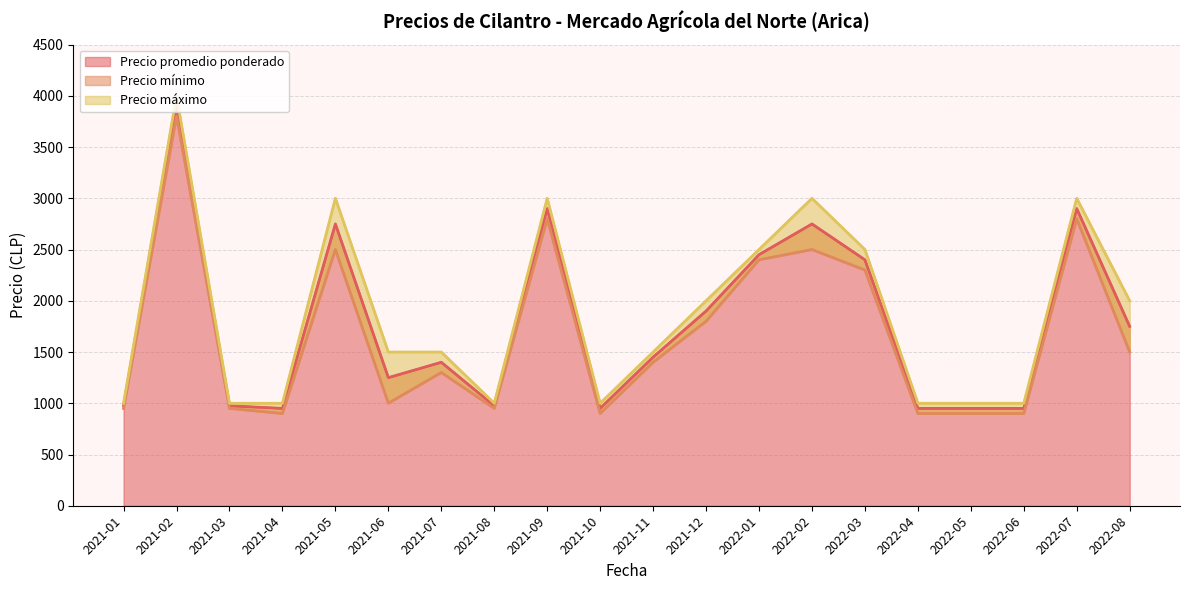

What is the total value across all series at 2021-06?

3750